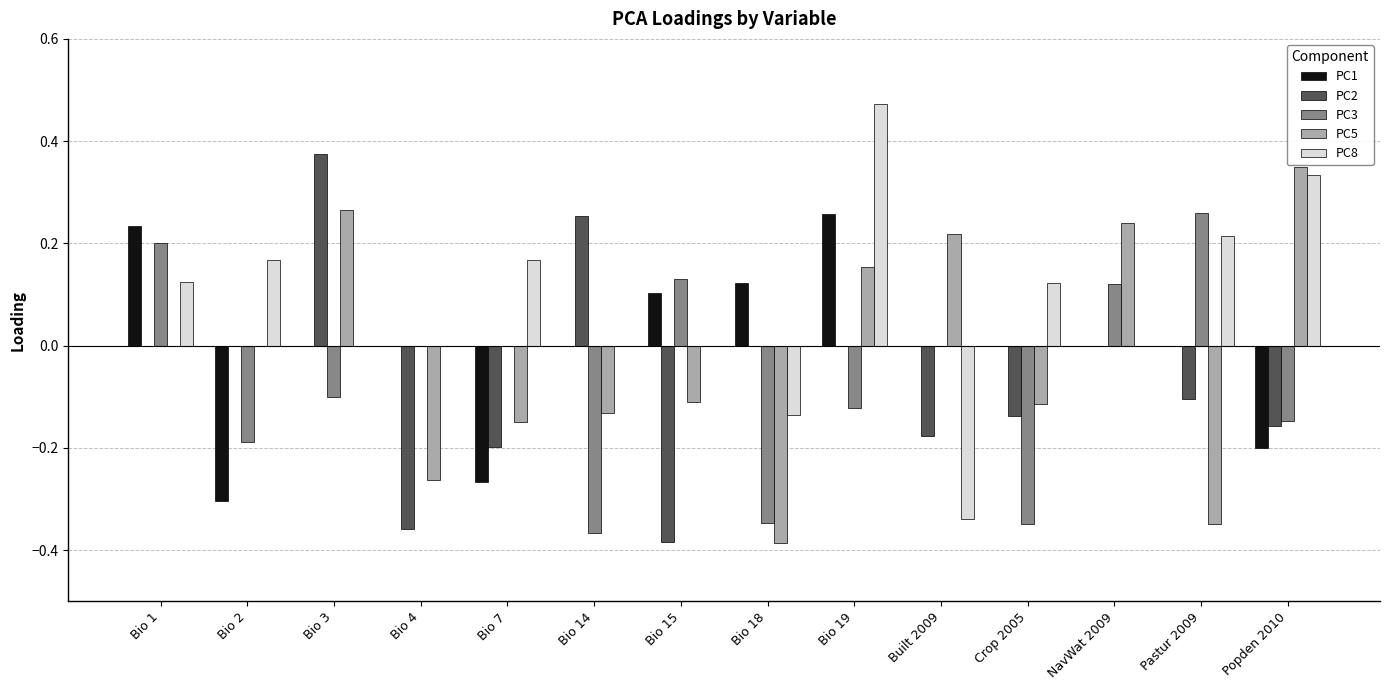

The PC8 series shows 0.3 at Bio 4. True or false?

False